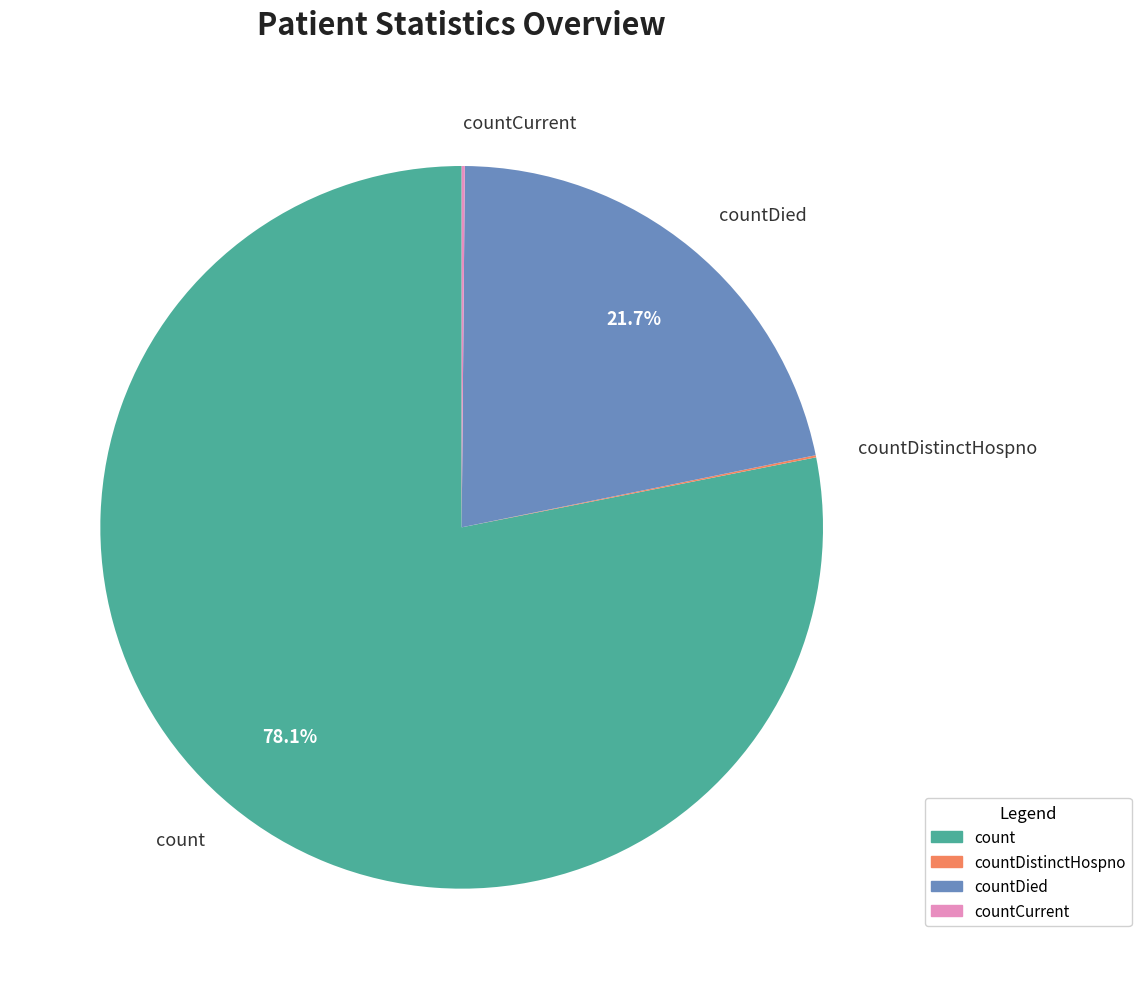

Combined, what portion of the pie is count and countDied?

99.8%